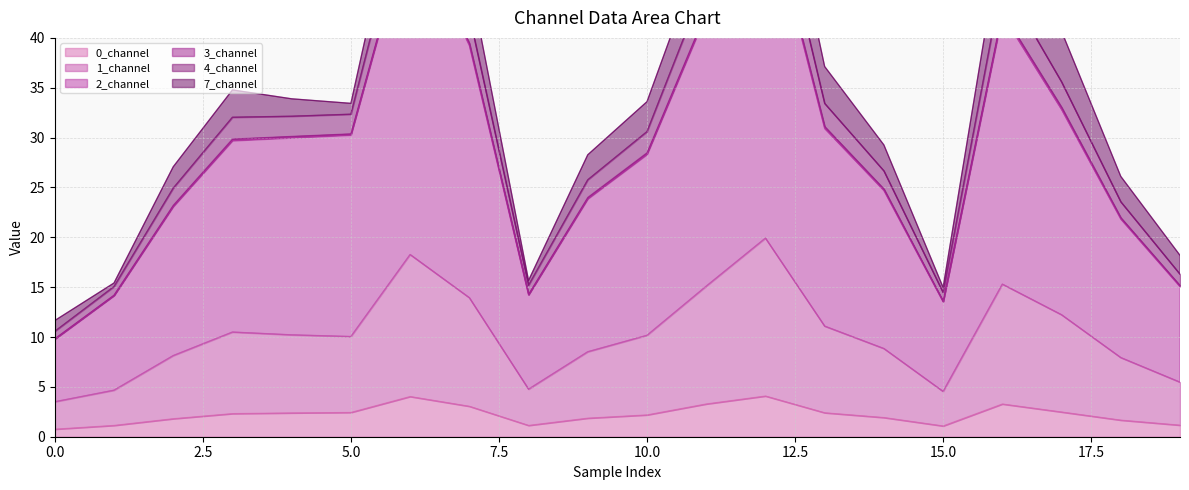

What is the minimum value for 0_channel?

0.8